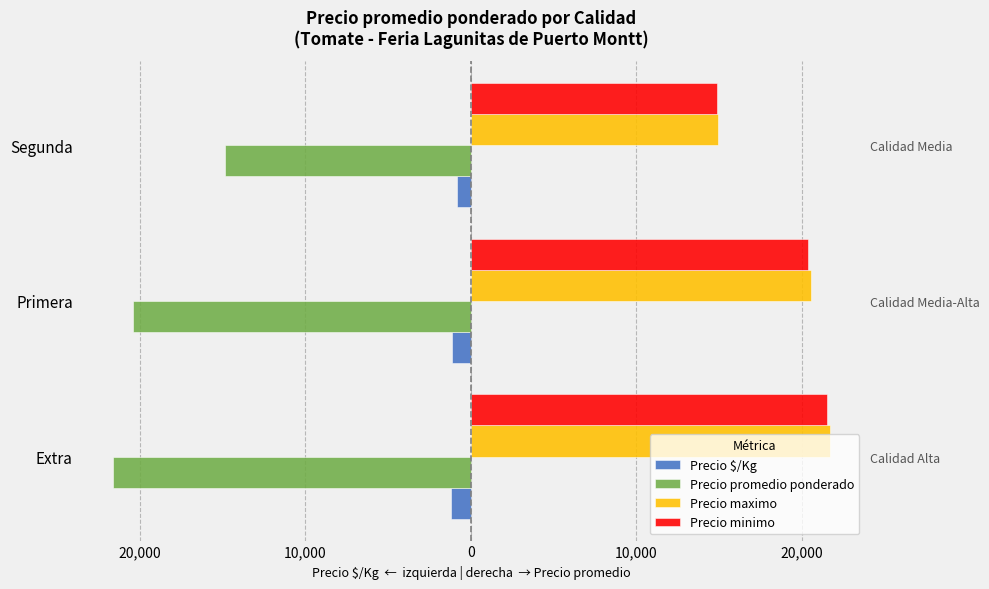

What is the greatest value displayed?

21679